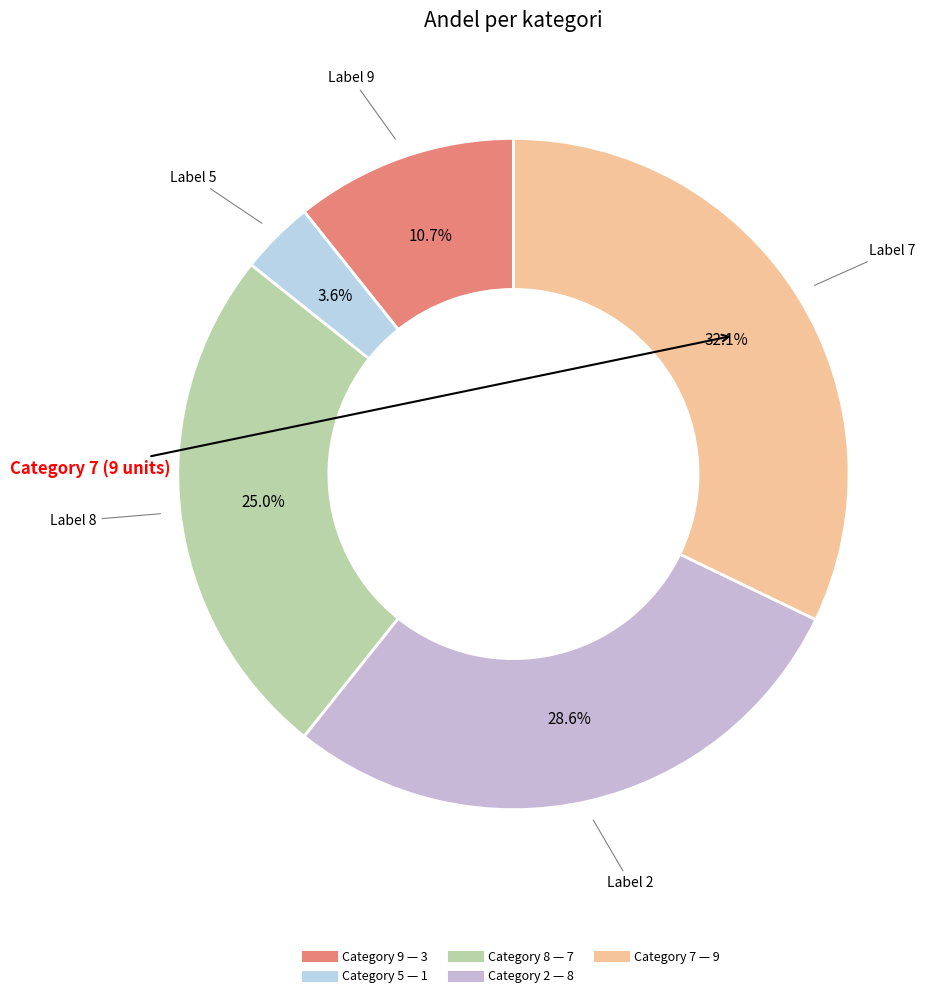

To the nearest percent, what is the average slice percentage?

20%